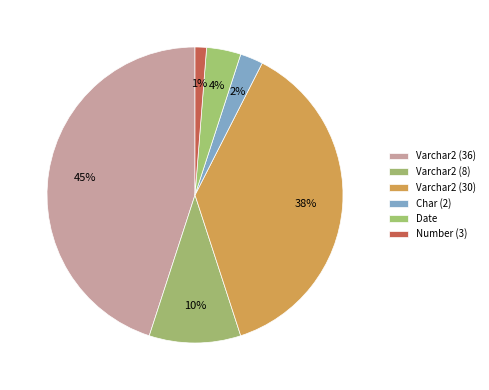

To the nearest percent, what is the difference between the largest and smallest slice percentages?

44%